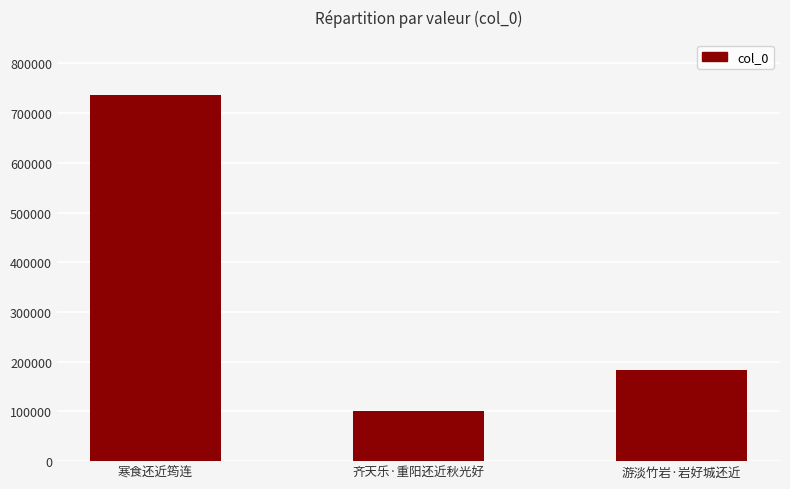

The value at 游淡竹岩·岩好城还近 is 301696. True or false?

False